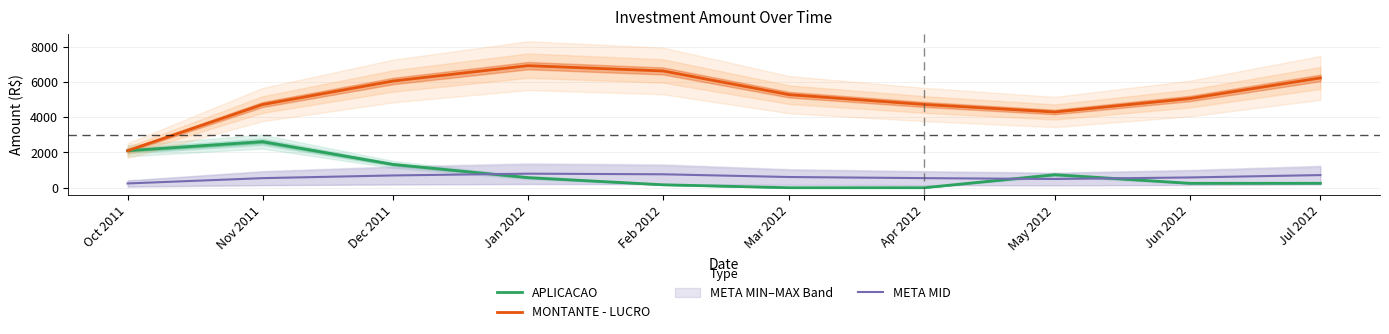

Read the META MID value at Dec 2011.

695.4